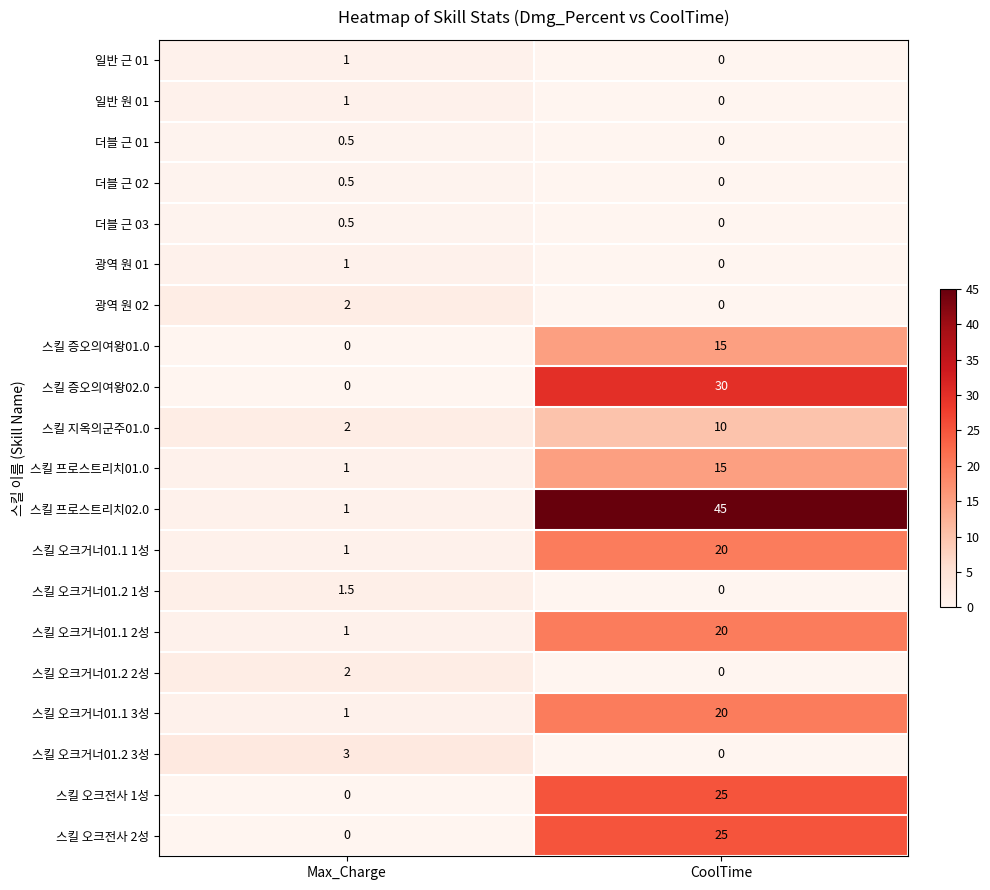

Which series has the widest spread of values?

스킬 프로스트리치02.0